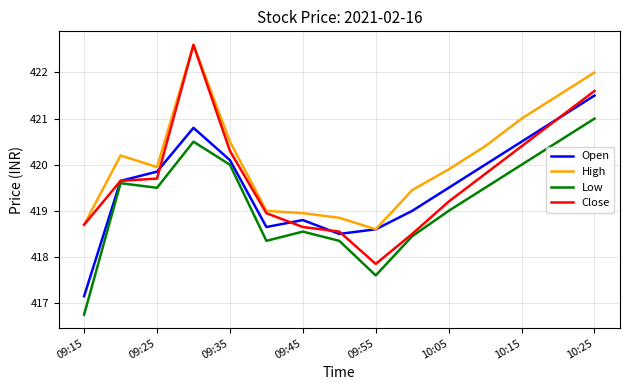

What is the maximum value shown in the chart?

422.6